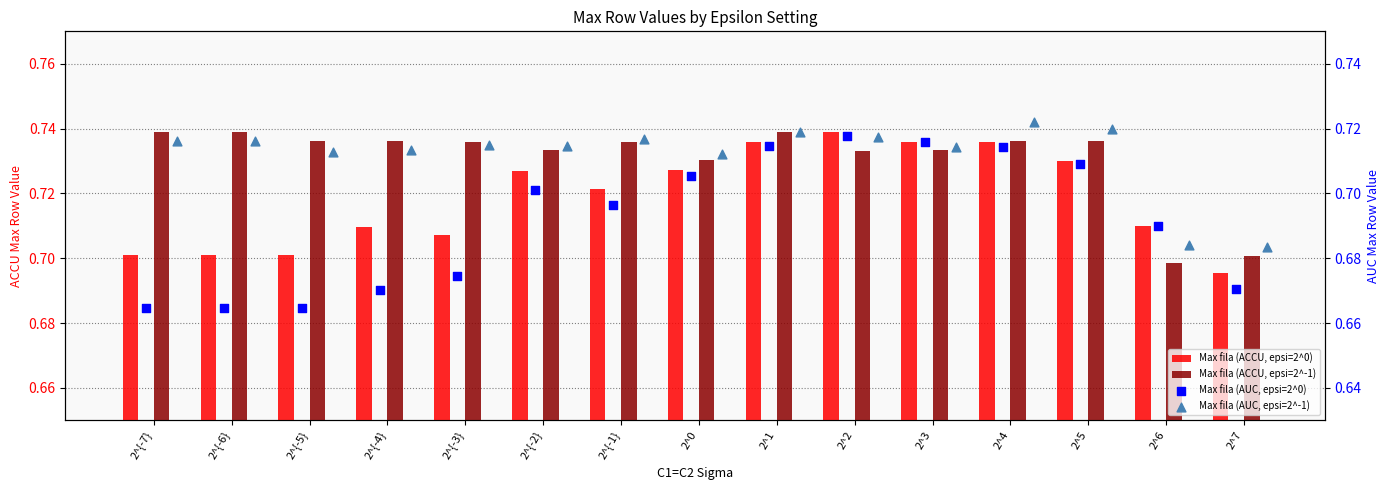

Is the value of Max fila (AUC, epsi=2^0) at 2^7 greater than the value of Max fila (ACCU, epsi=2^0) at 2^5?

No